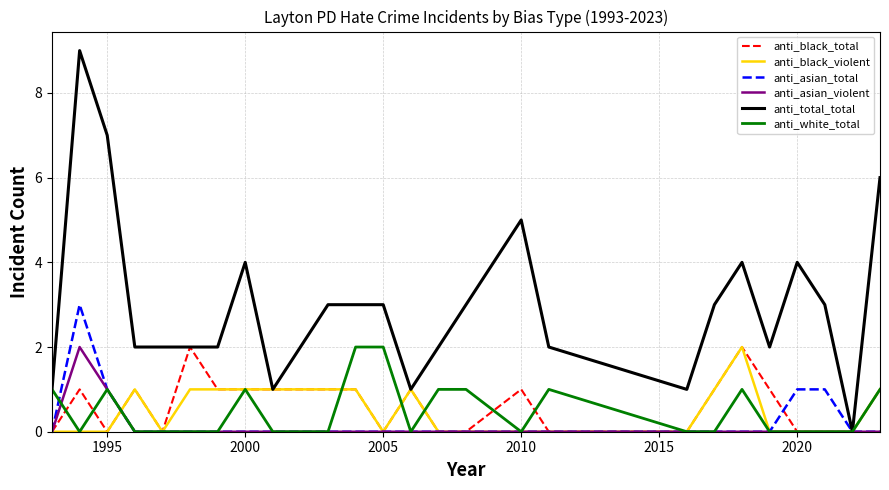

Which series has the widest spread of values?

anti_total_total